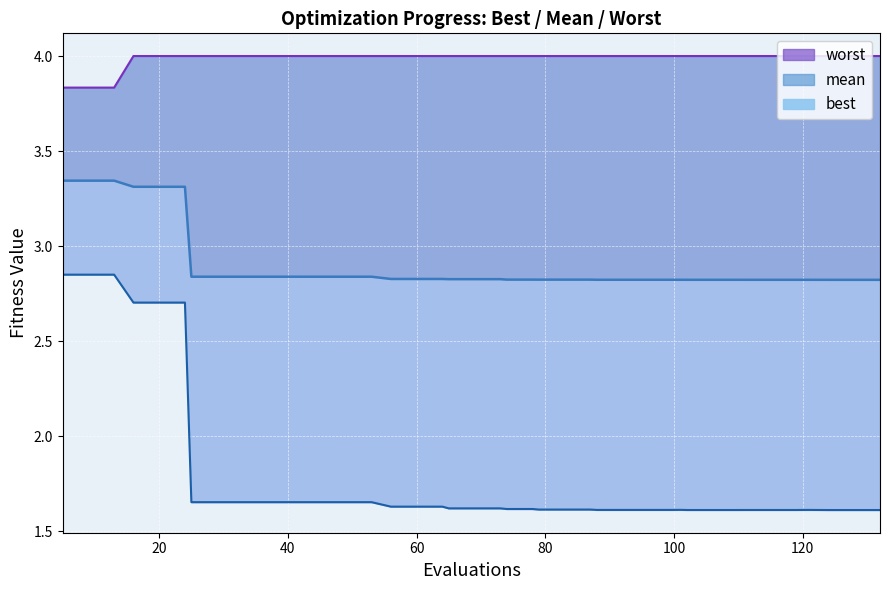

Which series has the largest total across all categories?

worst